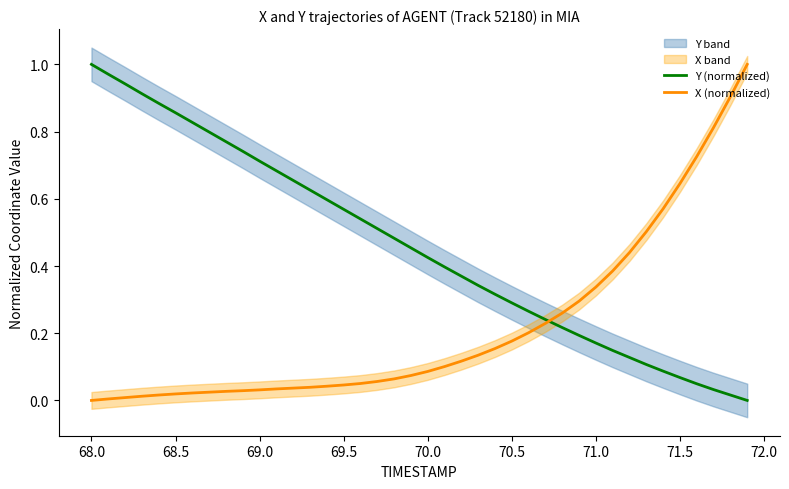

True or false: X (normalized) has more than 1 interior local peaks.

False